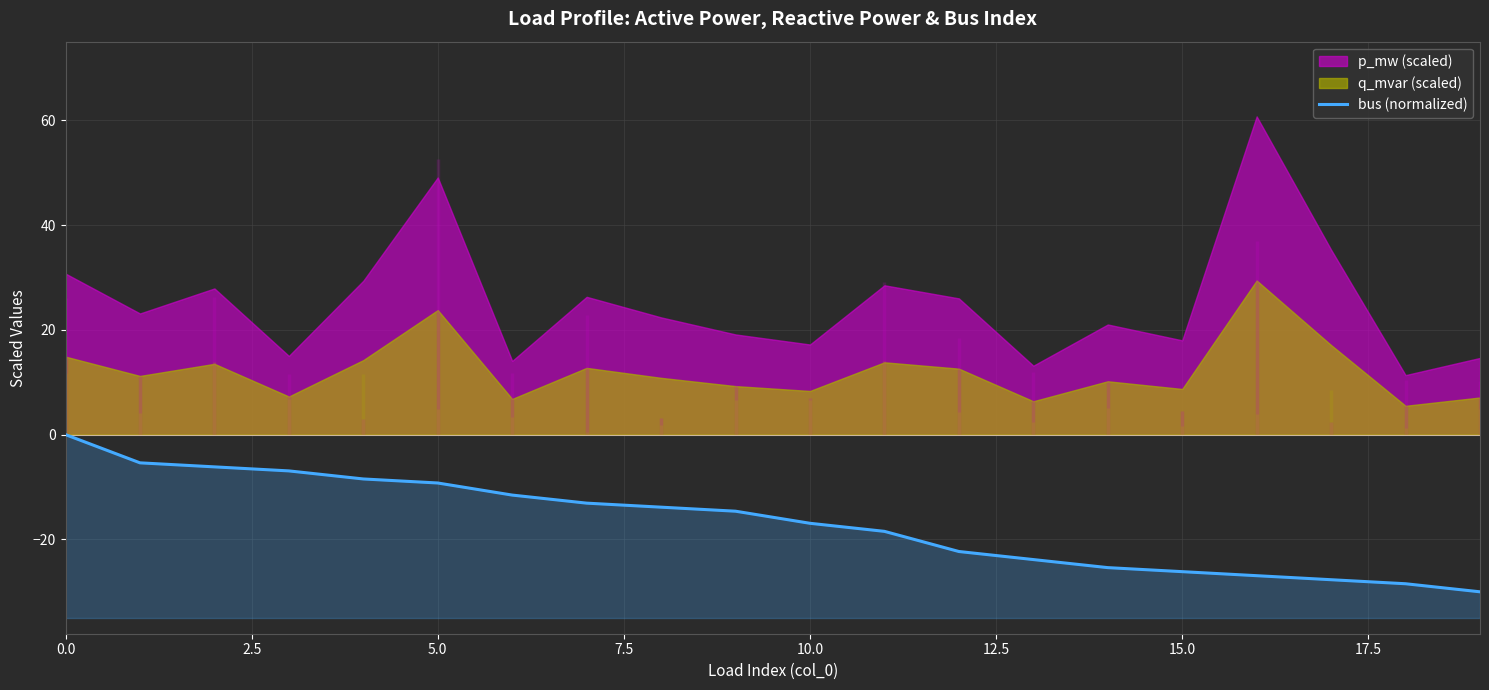

Read the value at 17.

-27.7